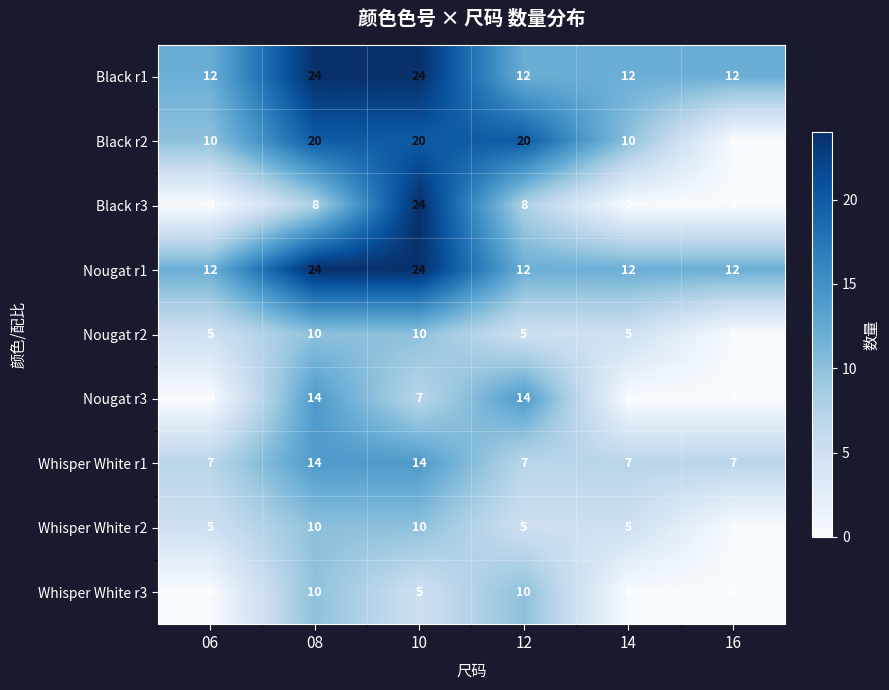

At which category is the sum across all series the highest?

10